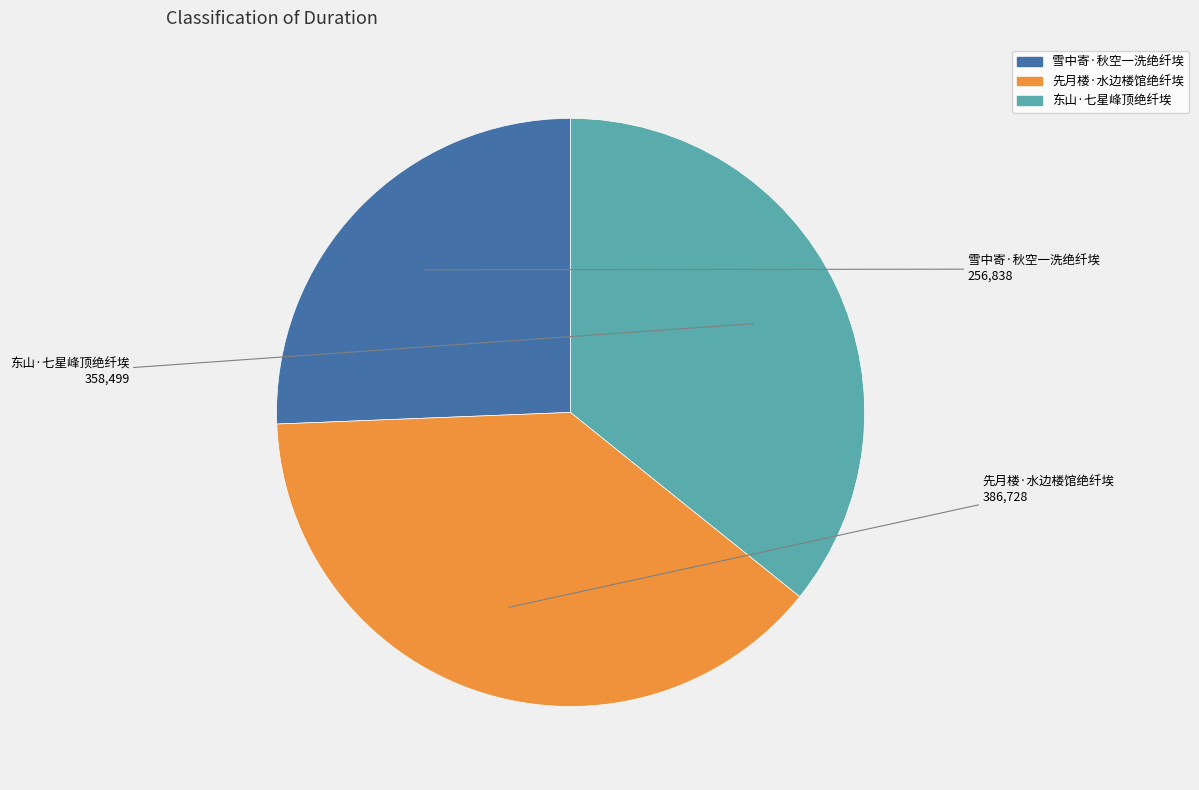

True or false: 雪中寄·秋空一洗绝纤埃 accounts for 33% of the total.

False